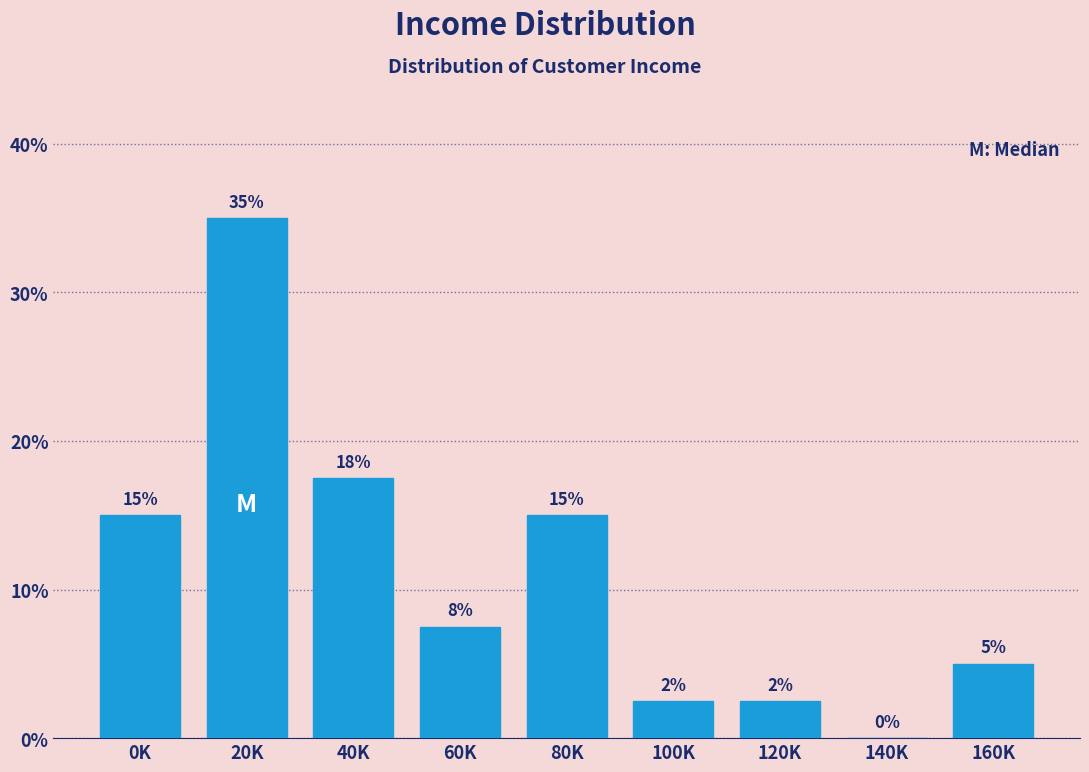

Between 60K and 100K, which is larger?

60K